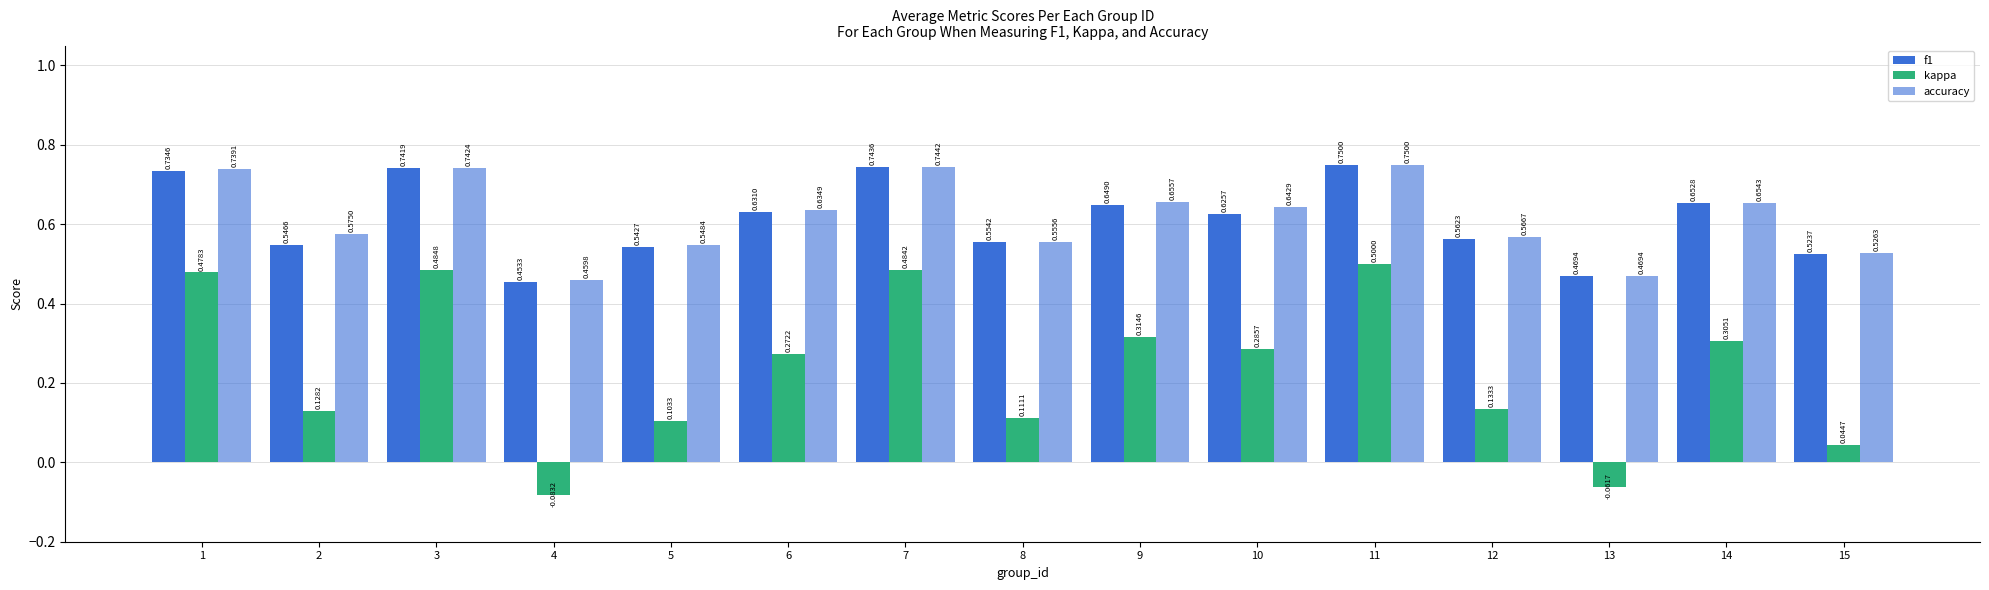

What is the total value across all series at 8?

1.2